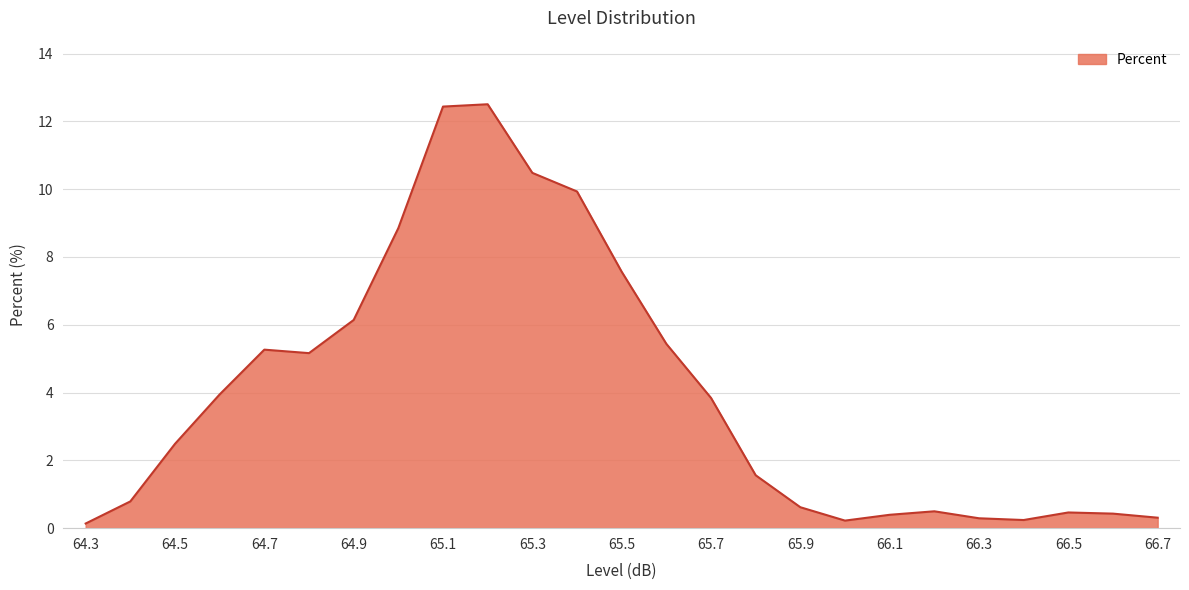

What is the difference between the second highest and second lowest values?

12.2